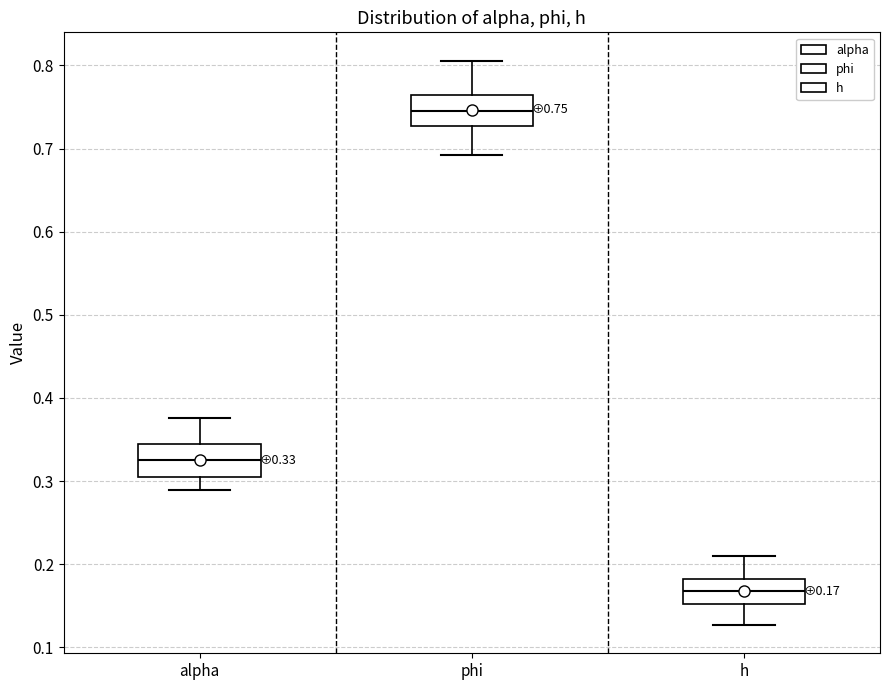

Which box's median line is the lowest?

h